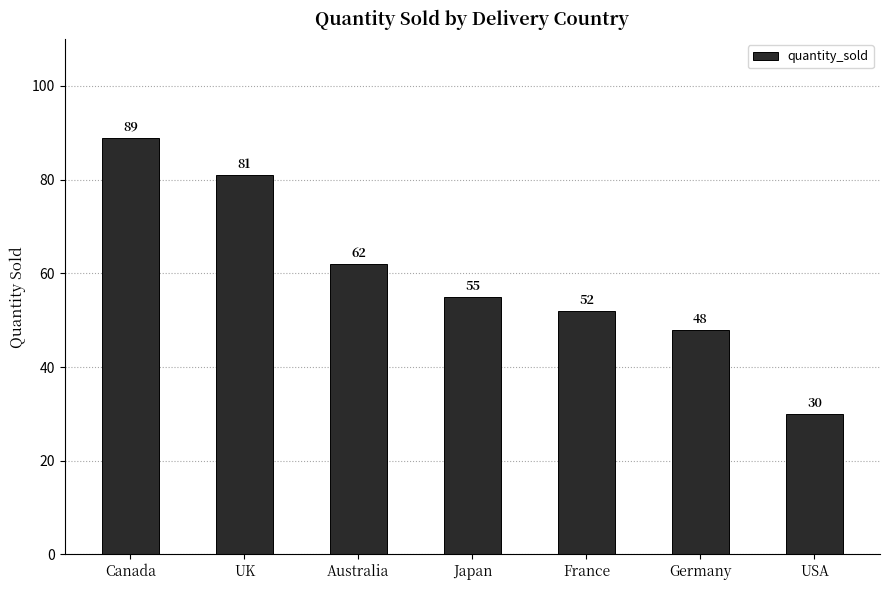

What is the sum of all values?

417